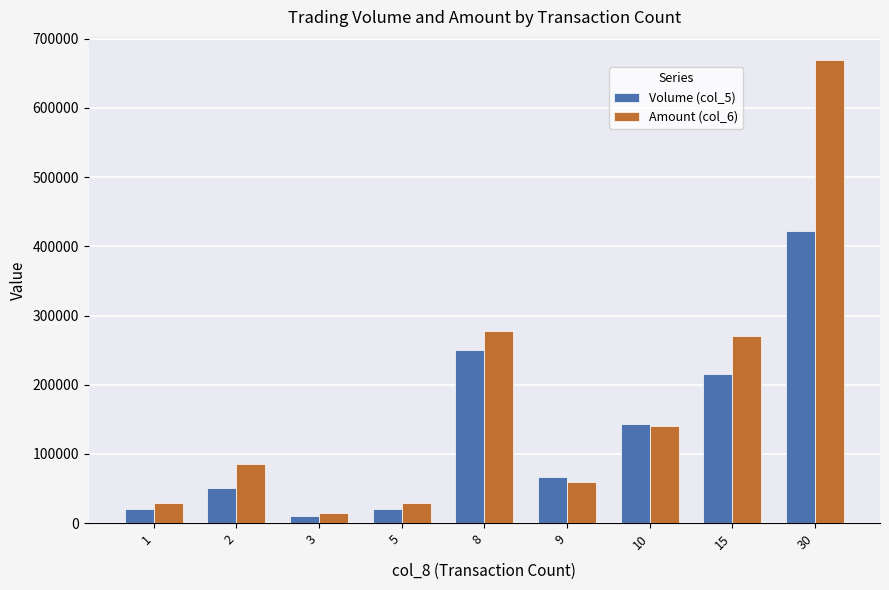

What is the lowest value of the Volume (col_5) series?

10000